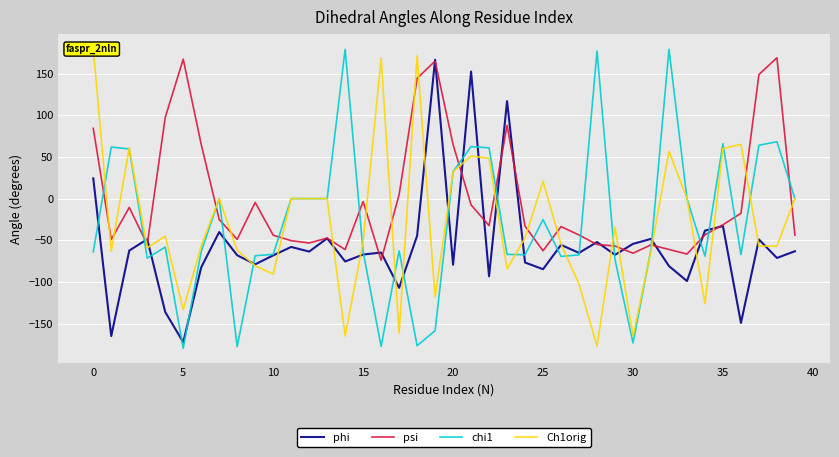

Is it true that phi equals -48.4 at 31?

True